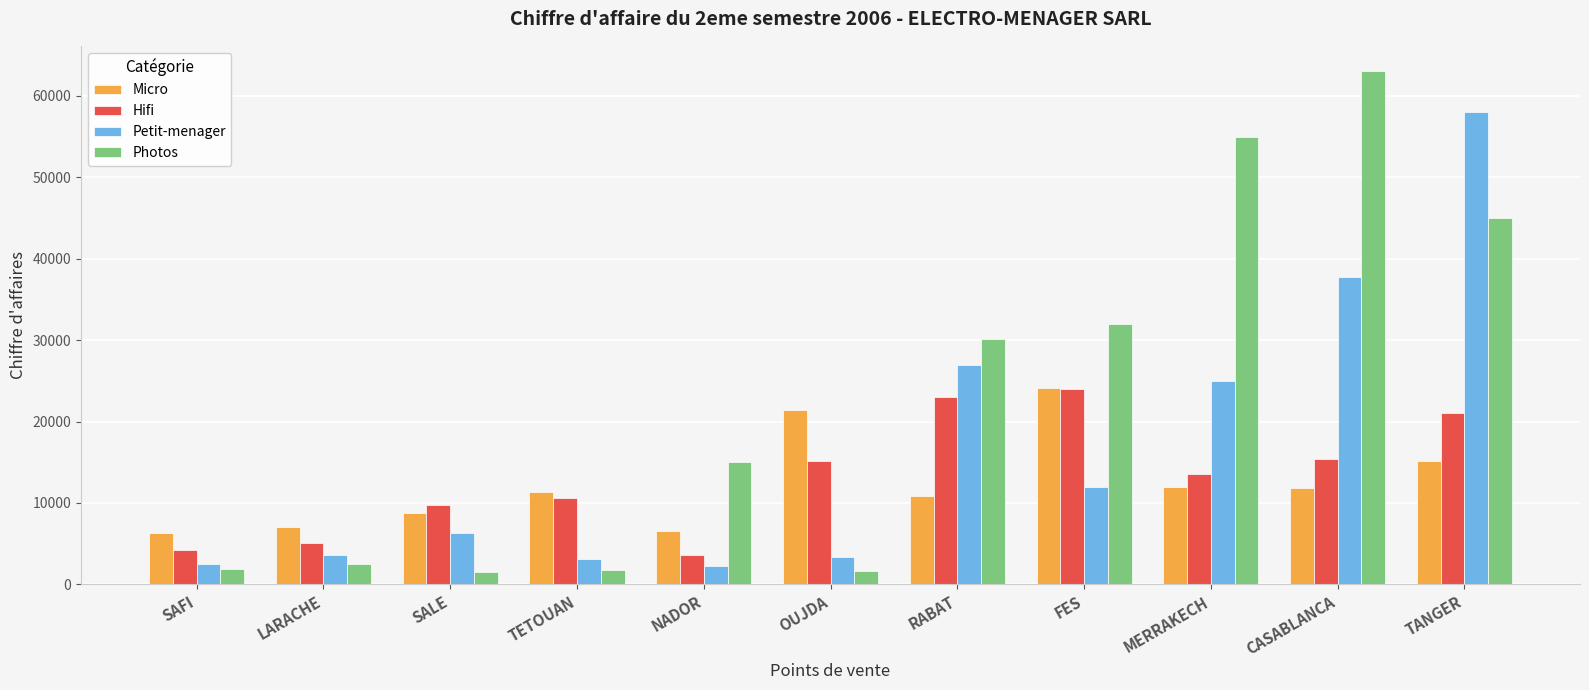

Where is Micro nearest to the value 15200?

TANGER